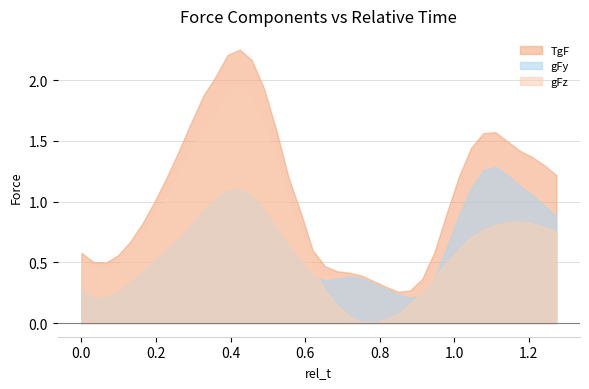

What position from the right is 0.0?

40